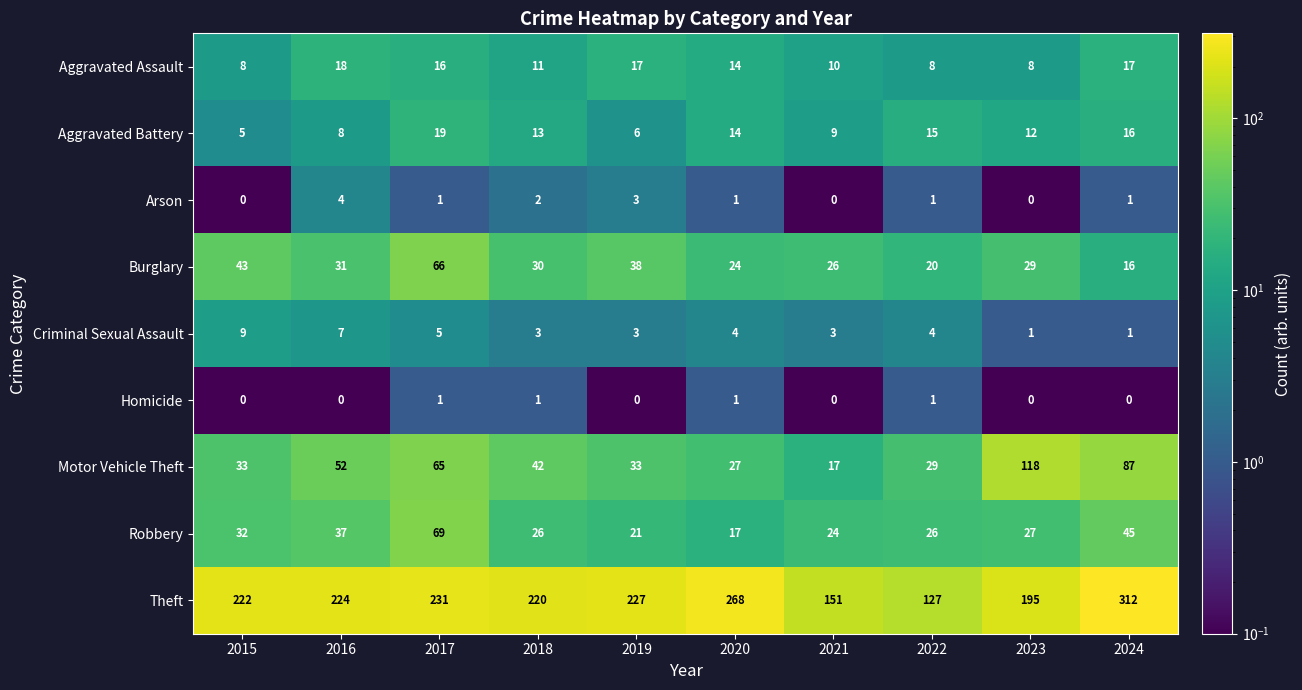

What is the maximum value shown in the chart?

312